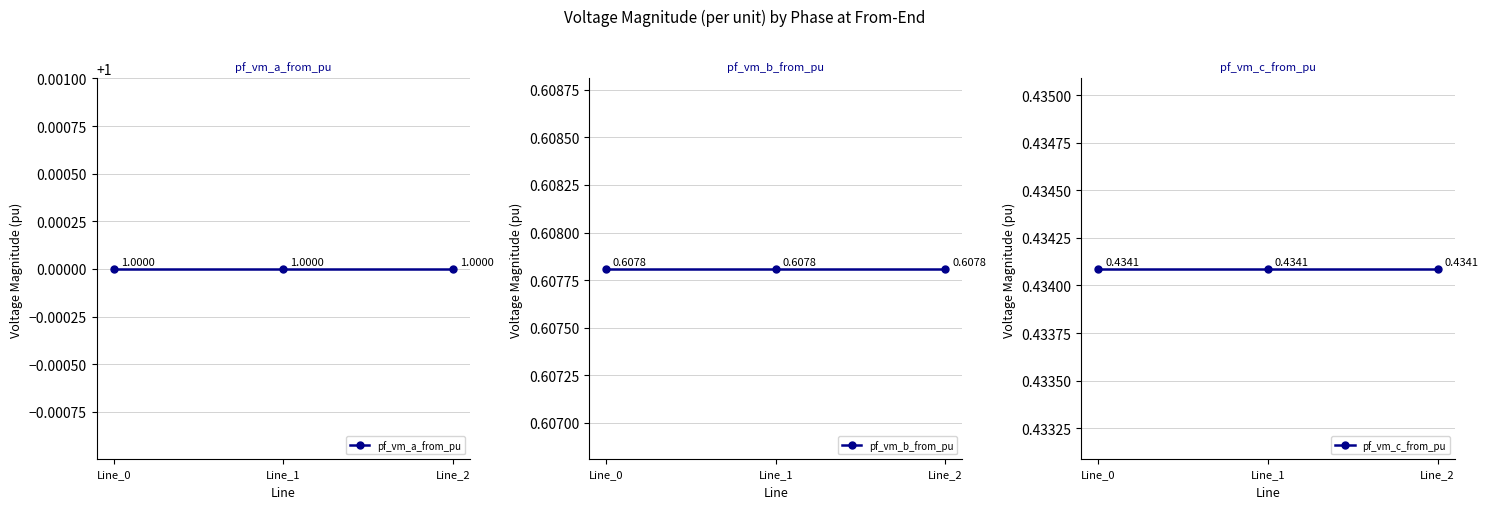

Reading right to left, what are all the values shown in this chart?

pf_vm_a_from_pu: 1.0	1.0	1.0
pf_vm_b_from_pu: 0.6	0.6	0.6
pf_vm_c_from_pu: 0.4	0.4	0.4